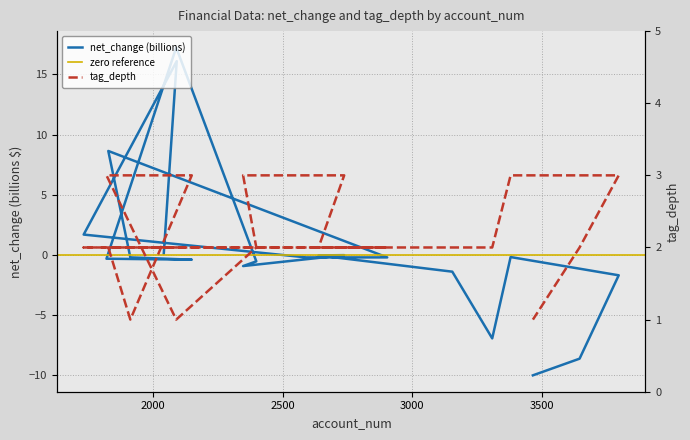

True or false: tag_depth has a value of 3.5 at 2903.

False